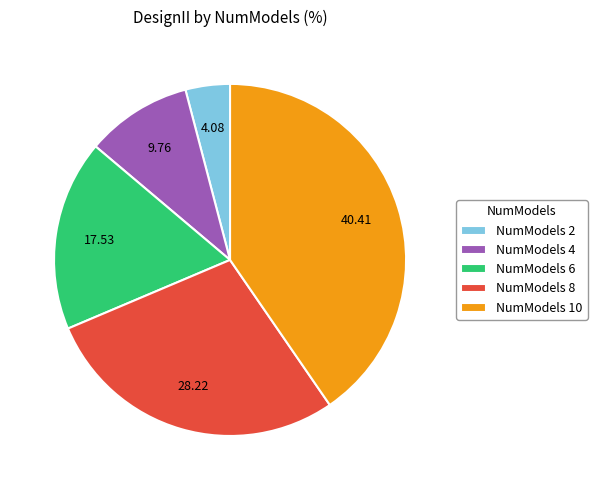

Is the sum of NumModels 4 and NumModels 6 greater than half?

No